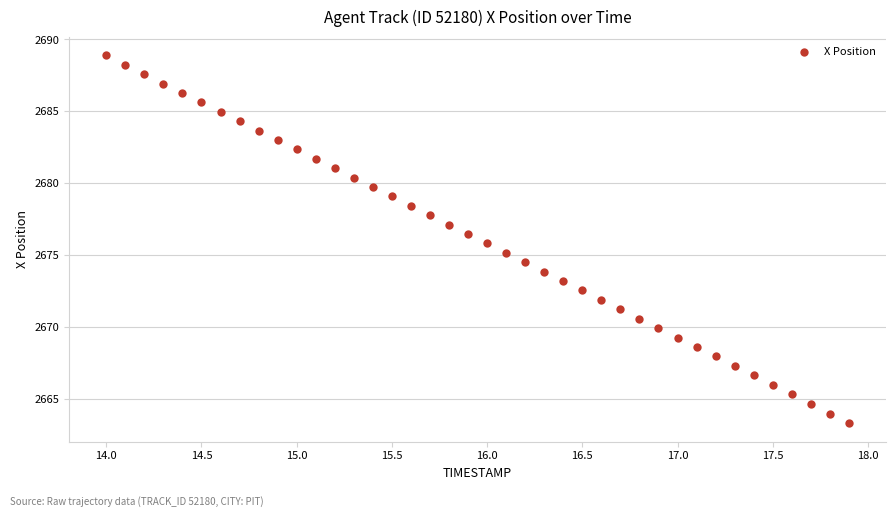

What is the range of X values (max minus min)?

3.9